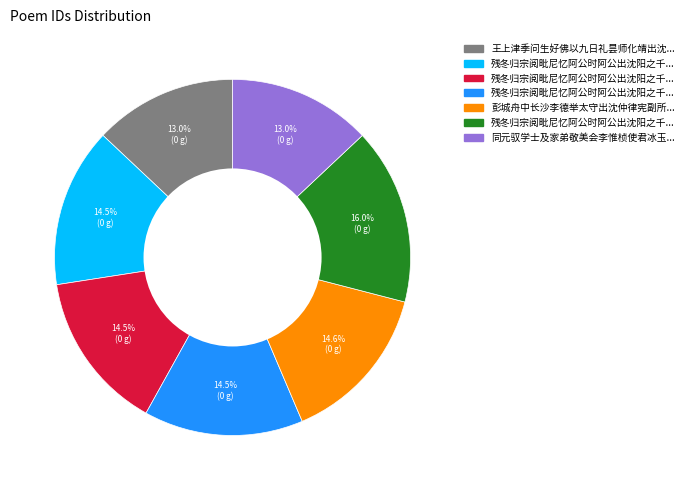

Is there any slice that represents more than half of the pie?

No